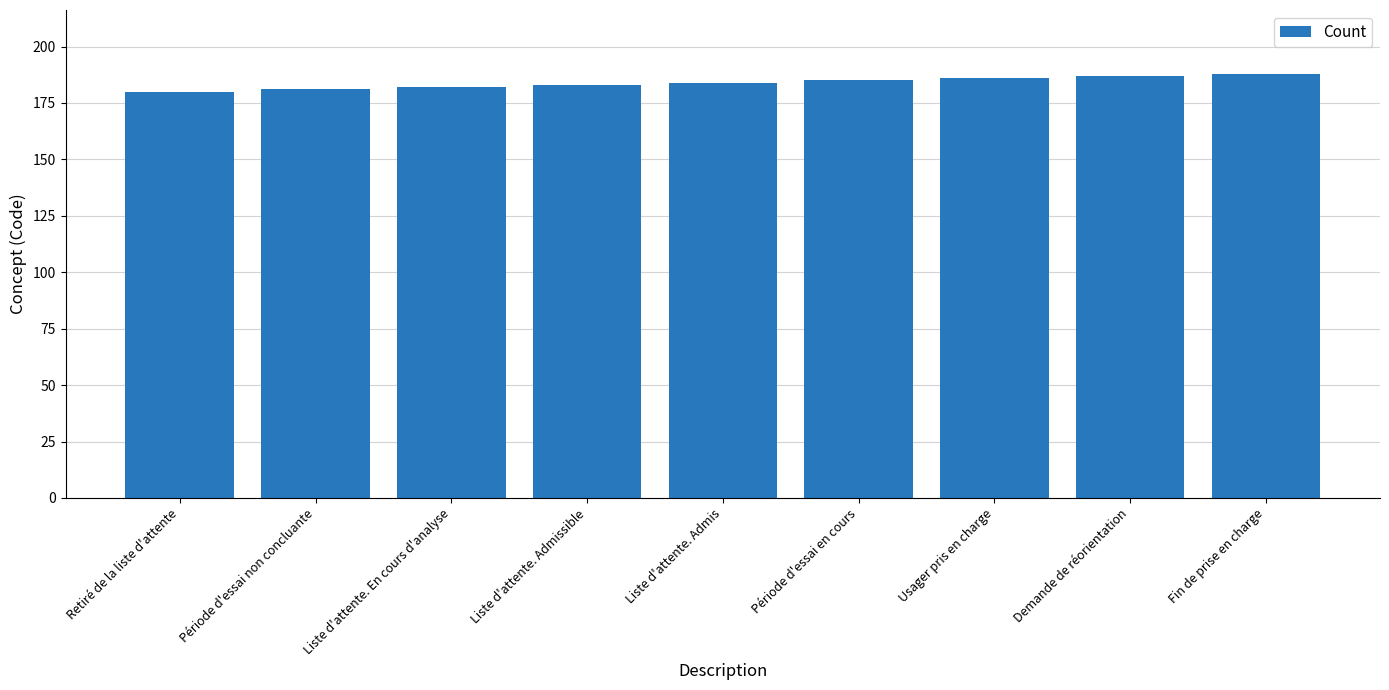

What is the minimum value shown in the chart?

180